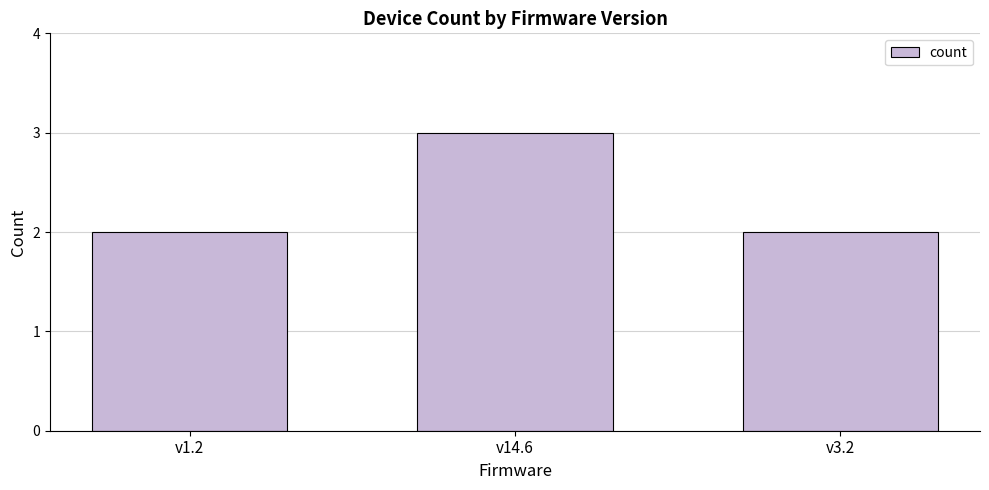

Is it true that the value at v1.2 is 1?

False